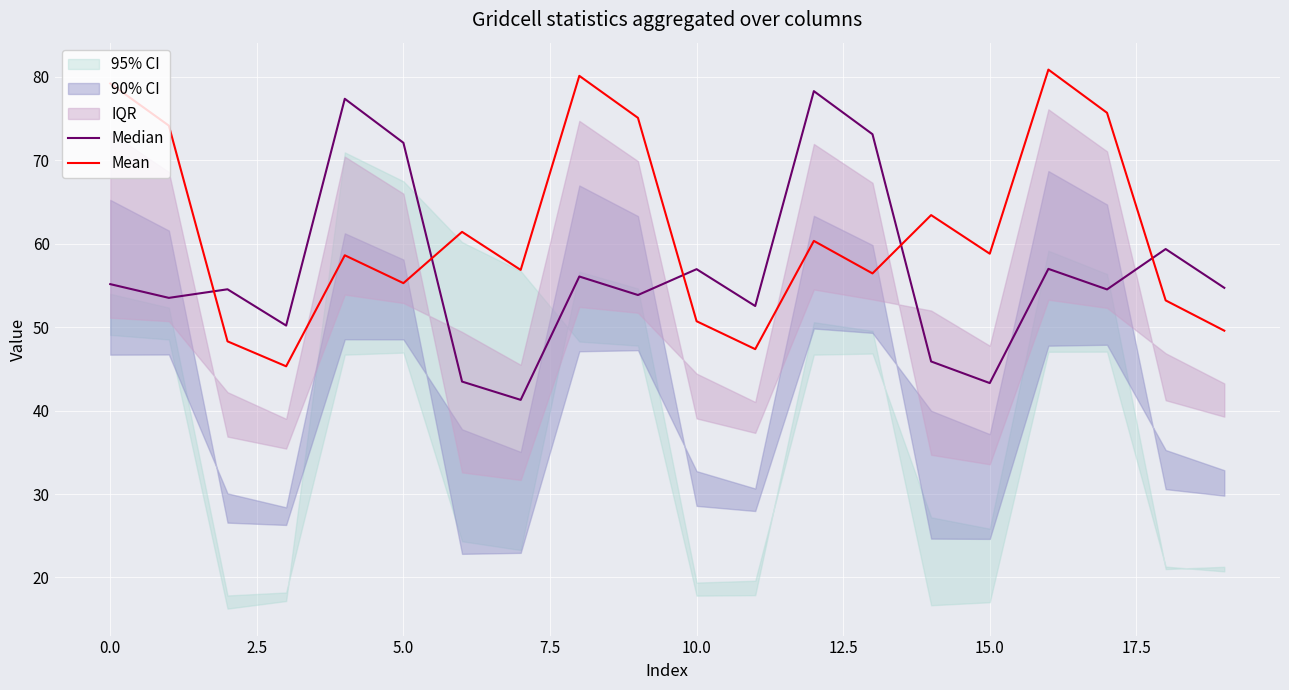

What is the approximate value of Mean at 0.0?

79.2